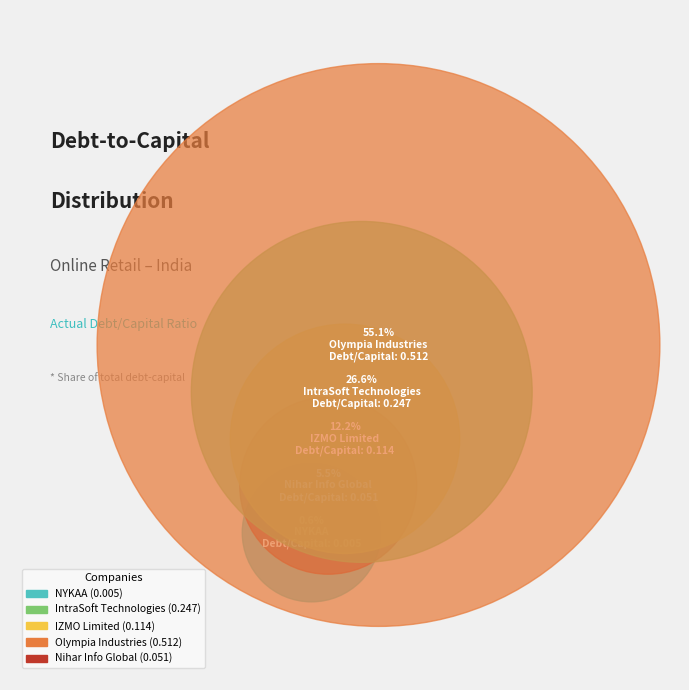

Which slice is the smallest?

NYKAA